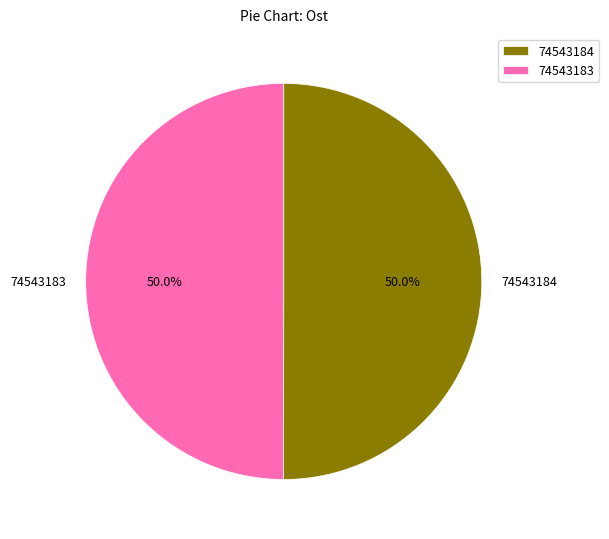

How many segments does this pie chart have?

2